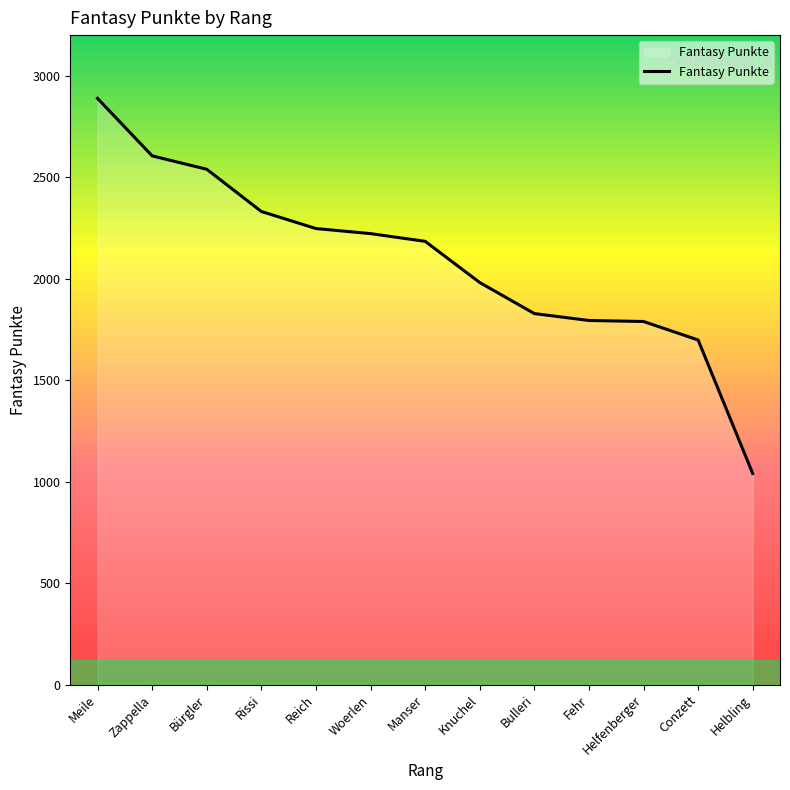

True or false: the data shows 1789 at Helfenberger.

True